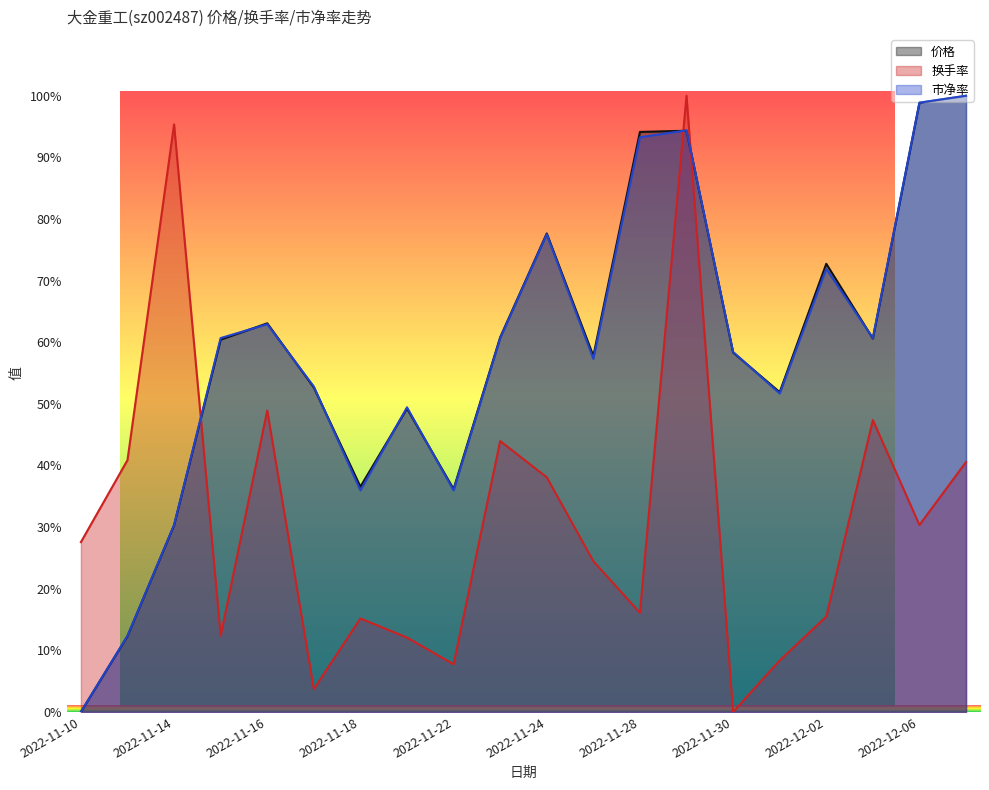

At how many categories does at least one series exceed 22?

20